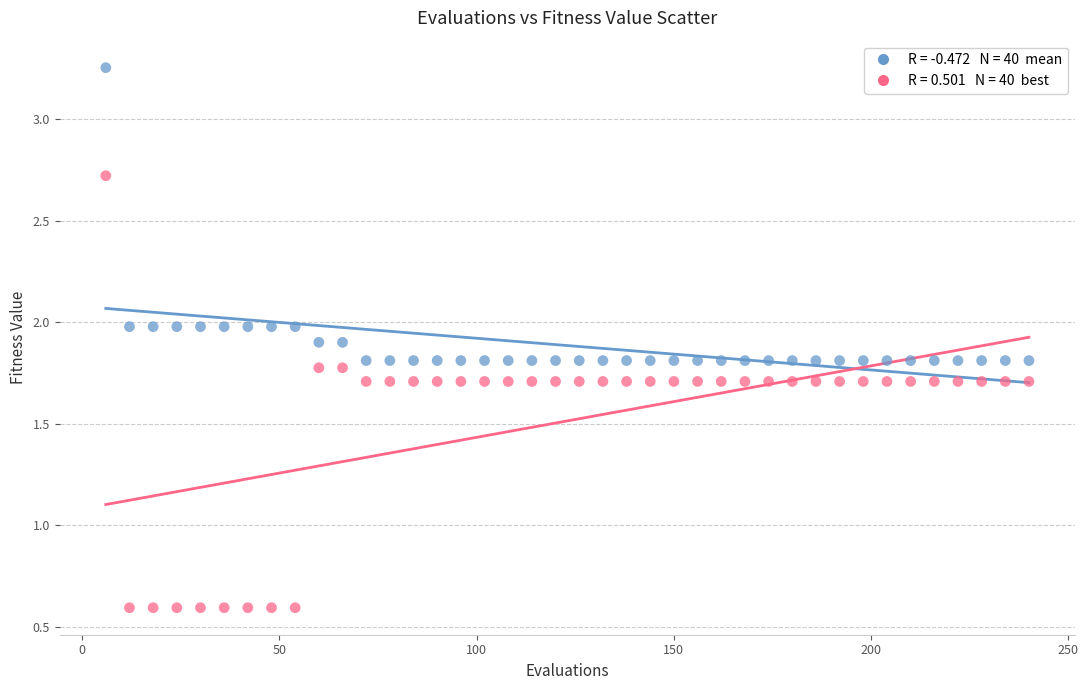

Across all data points, what is the range of X values (max minus min)?

234.0